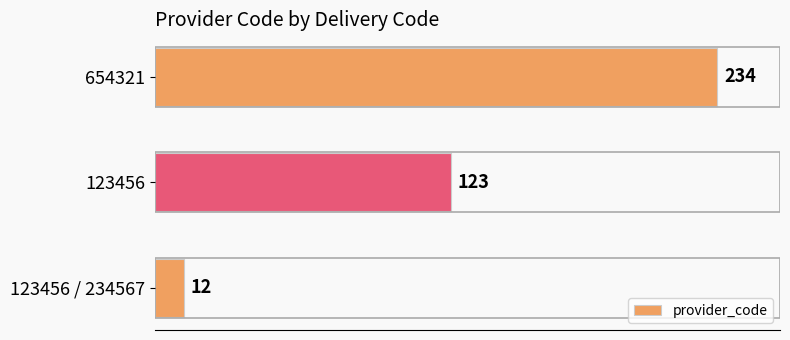

What is the maximum value shown in the chart?

234